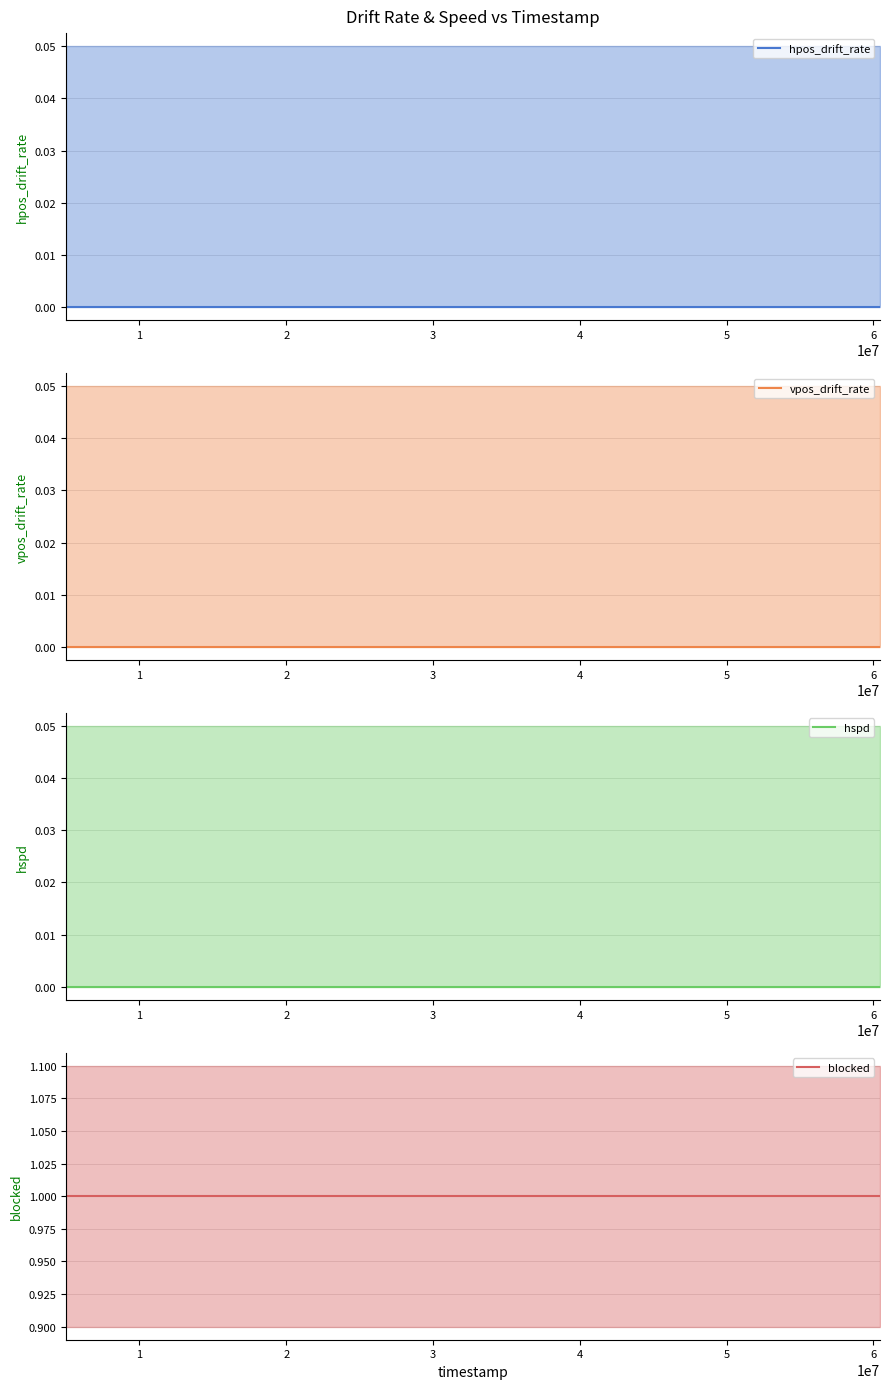

Reading right to left, extract all data points from this chart.

hpos_drift_rate (mean): 0	0	0	0	0	0	0	0	0	0	0	0	0	0	0	0	0	0	0	0	0	0	0	0
vpos_drift_rate (mean): 0	0	0	0	0	0	0	0	0	0	0	0	0	0	0	0	0	0	0	0	0	0	0	0
hspd (mean): 0	0	0	0	0	0	0	0	0	0	0	0	0	0	0	0	0	0	0	0	0	0	0	0
blocked (mean): 1	1	1	1	1	1	1	1	1	1	1	1	1	1	1	1	1	1	1	1	1	1	1	1